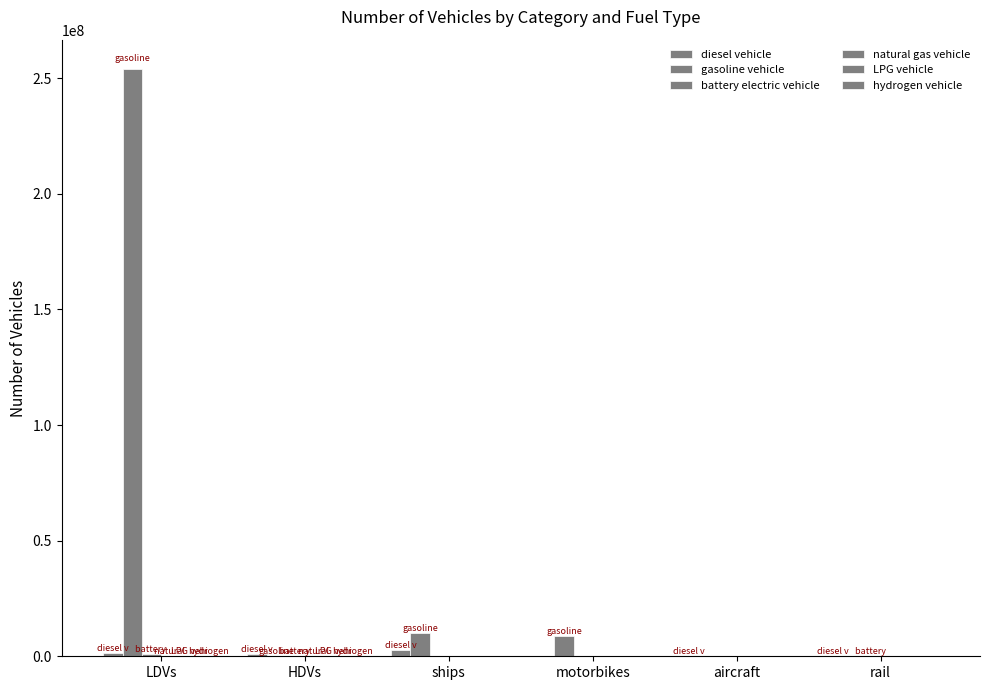

Are the bars horizontal?

No